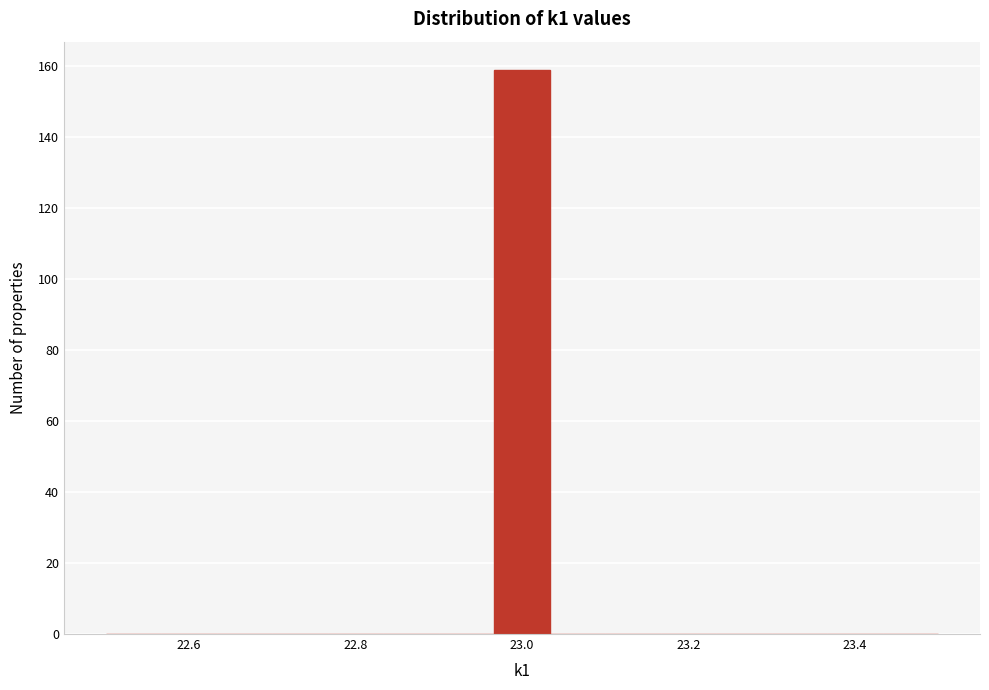

Read against the x-axis, roughly where is the centre of the tallest bar?

23.00